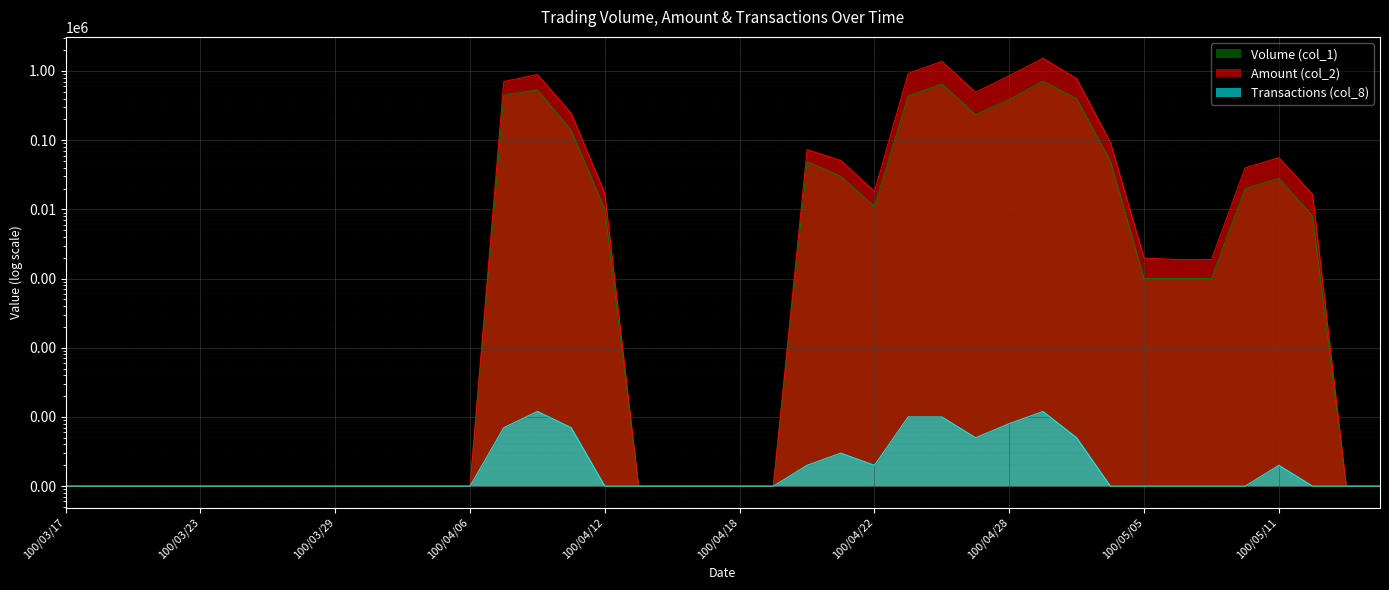

At how many categories does at least one series exceed 21406?

14